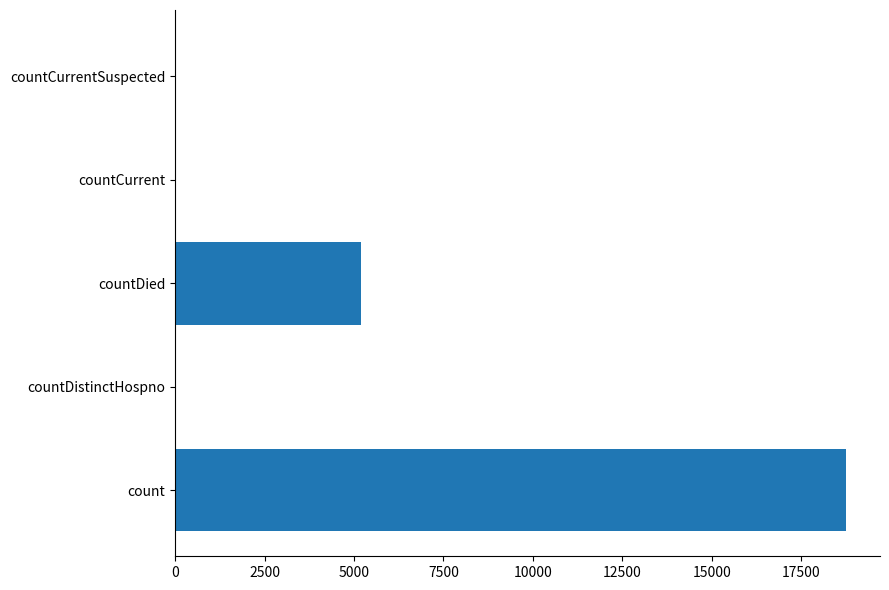

The chart shows a value of 5198 at countDied. True or false?

True